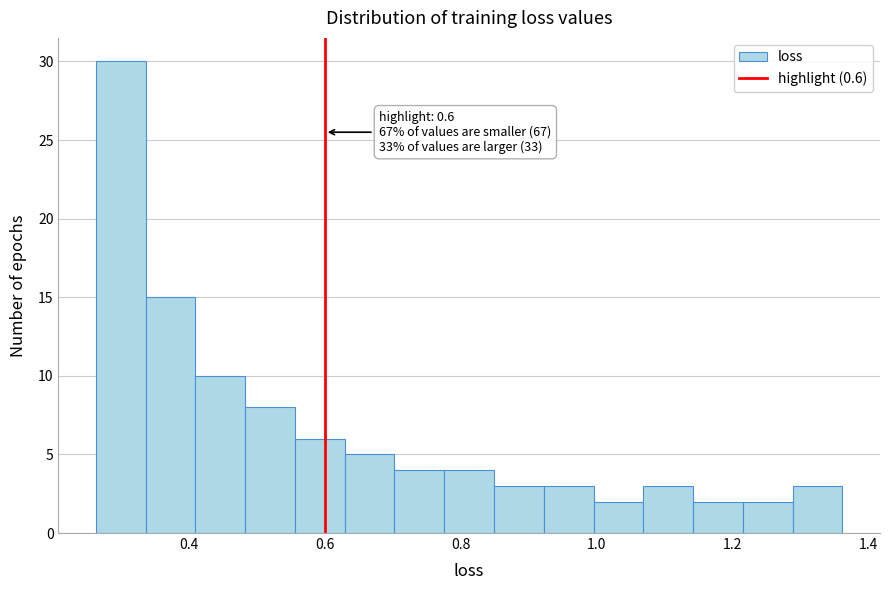

Read against the x-axis, roughly where is the centre of the tallest bar?

0.30